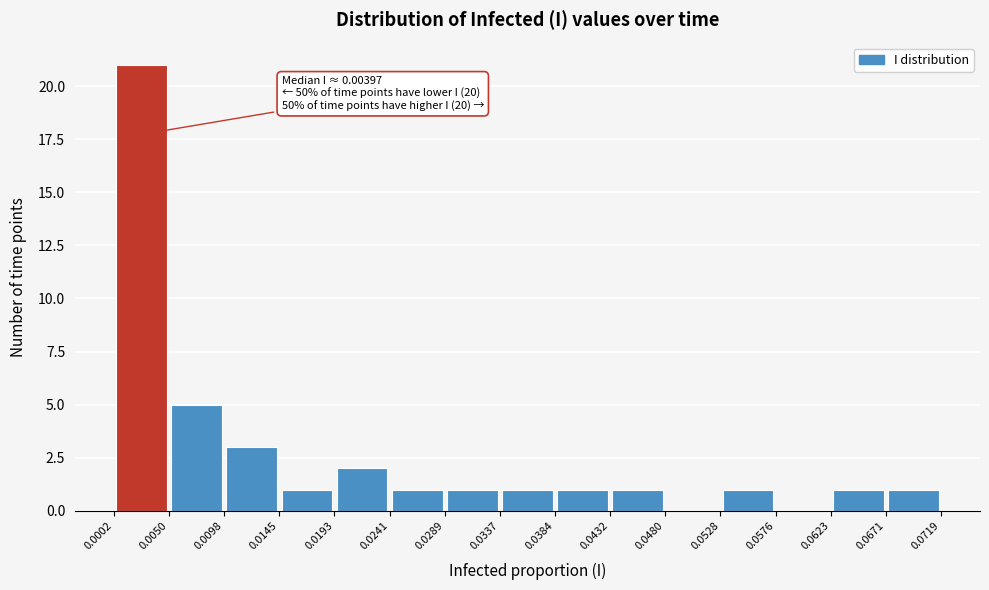

Which range on the x-axis has the tallest bar?

0.0002 to 0.0050